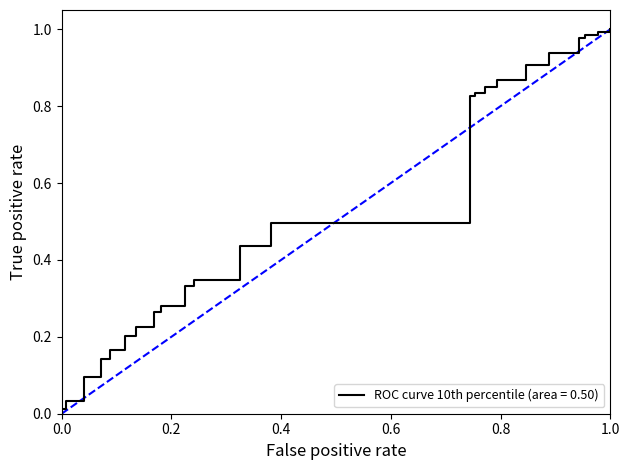

Between 1.0 and 0.0, which is larger?

1.0